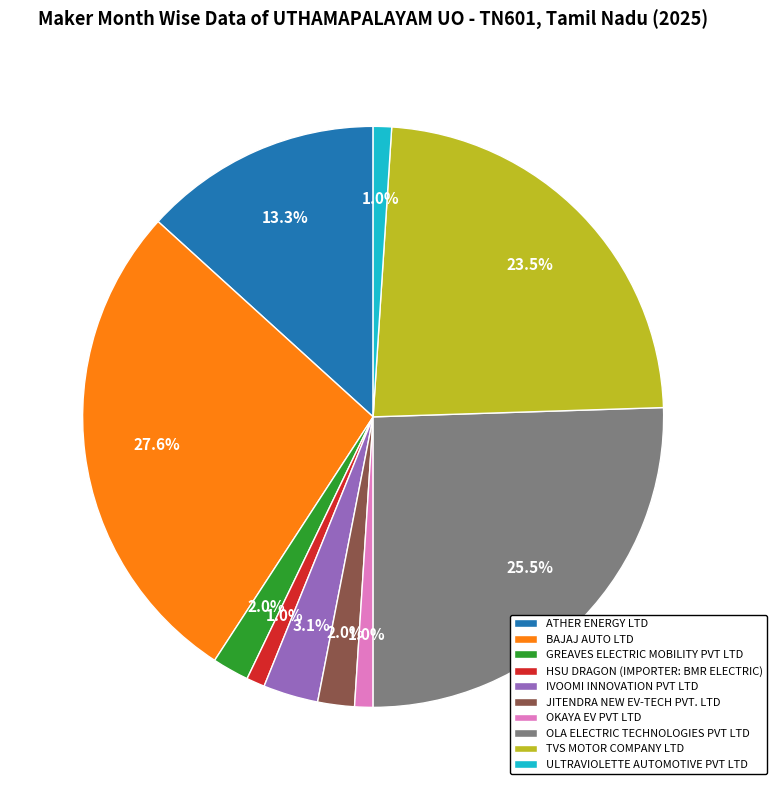

What portion of the pie excludes JITENDRA NEW EV-TECH PVT. LTD?

98.0%